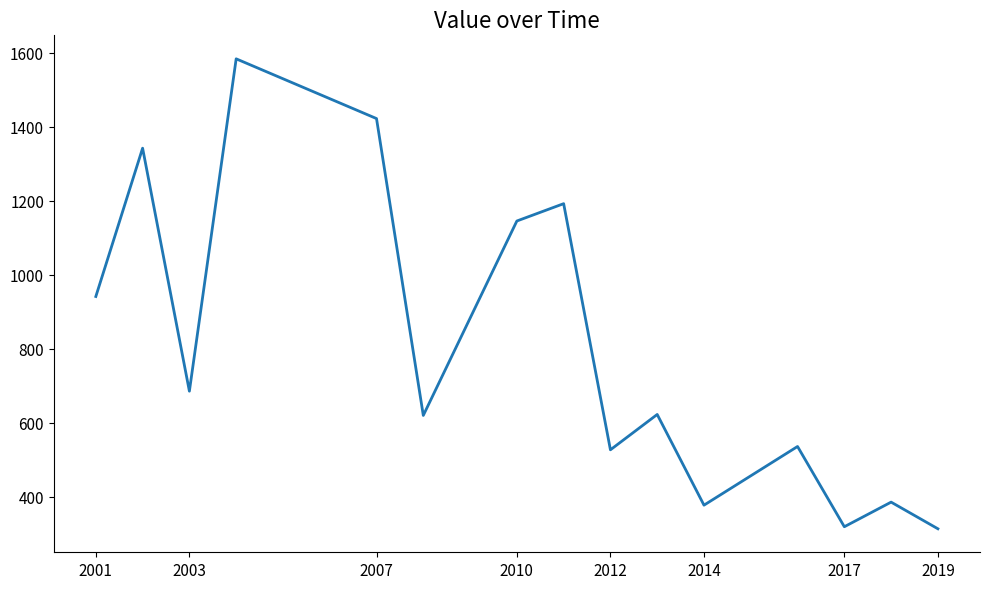

How many lines are shown in the chart?

1